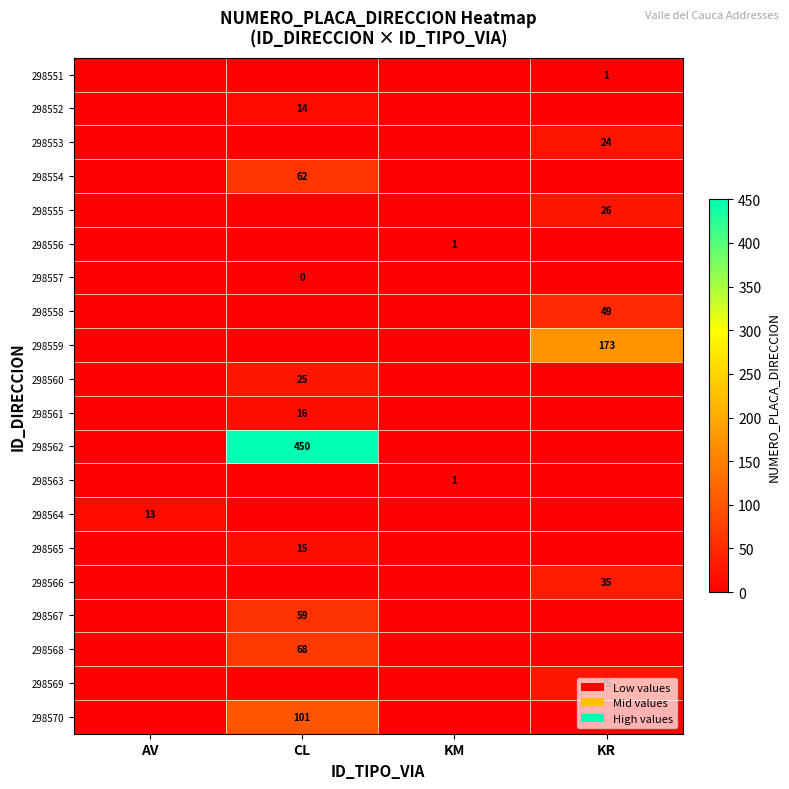

Is it true that 298554 equals 62 at CL?

True